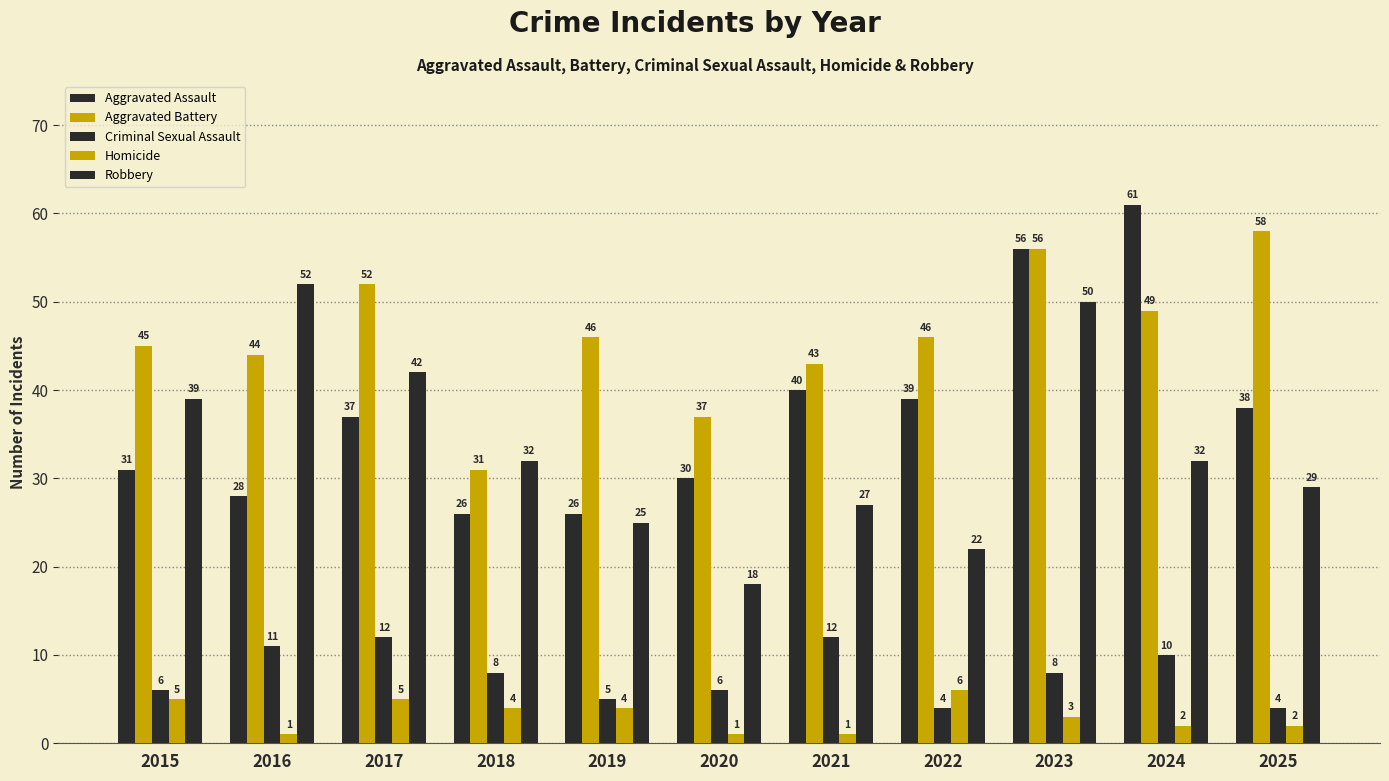

How many bars are there in total?

55